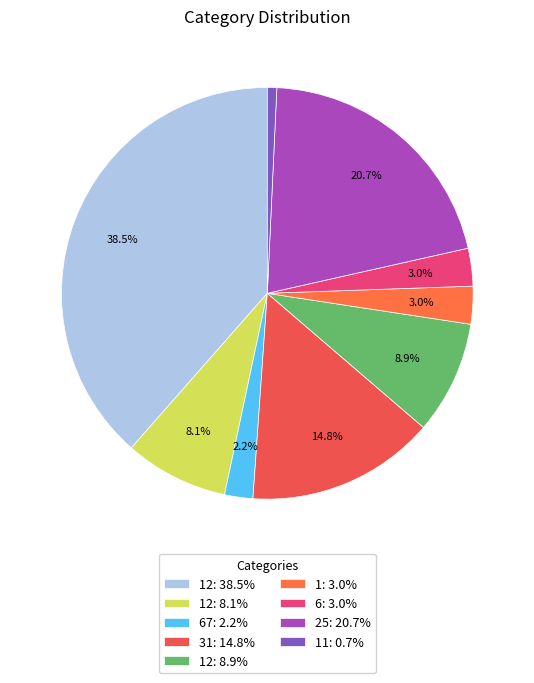

Is there a majority slice in this chart?

No